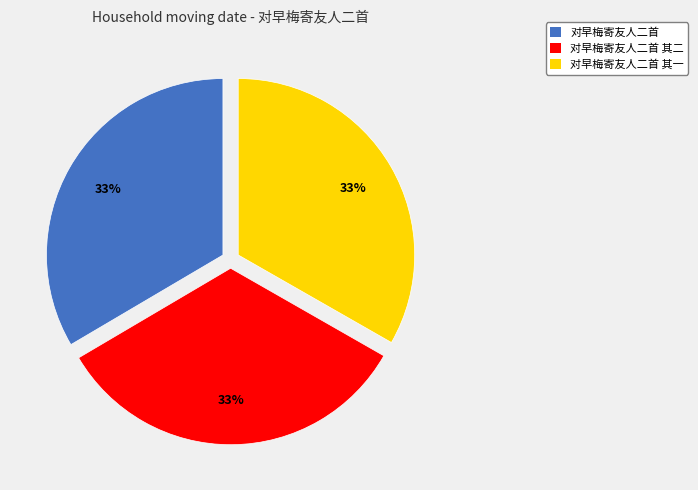

How many segments does this pie chart have?

3